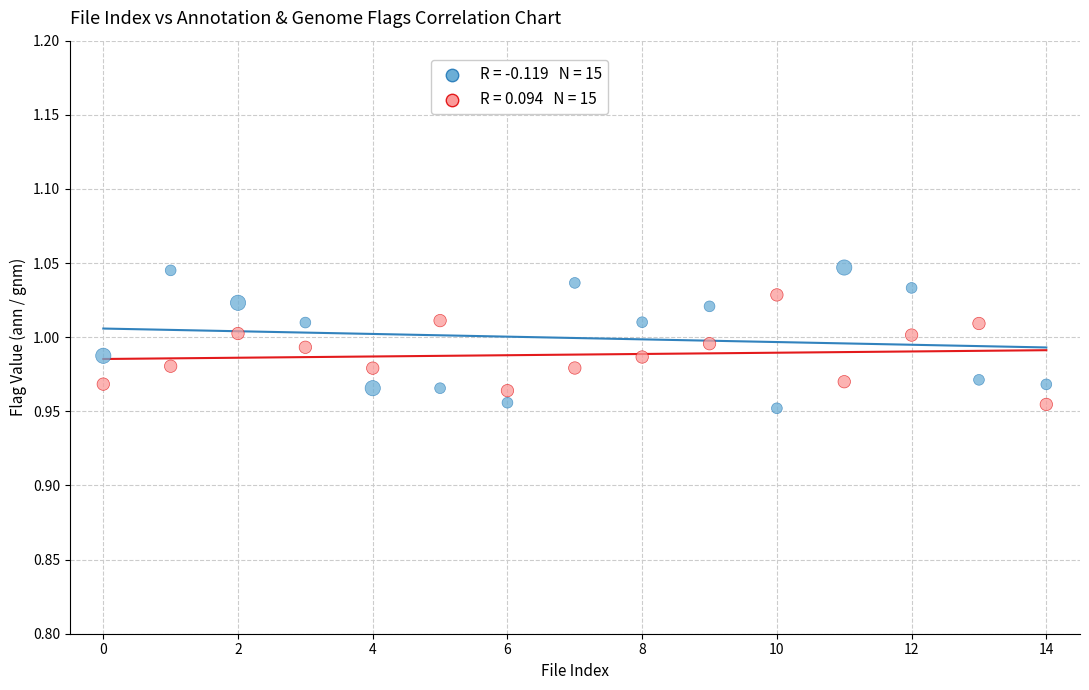

How many points are shown in the scatter plot?

30